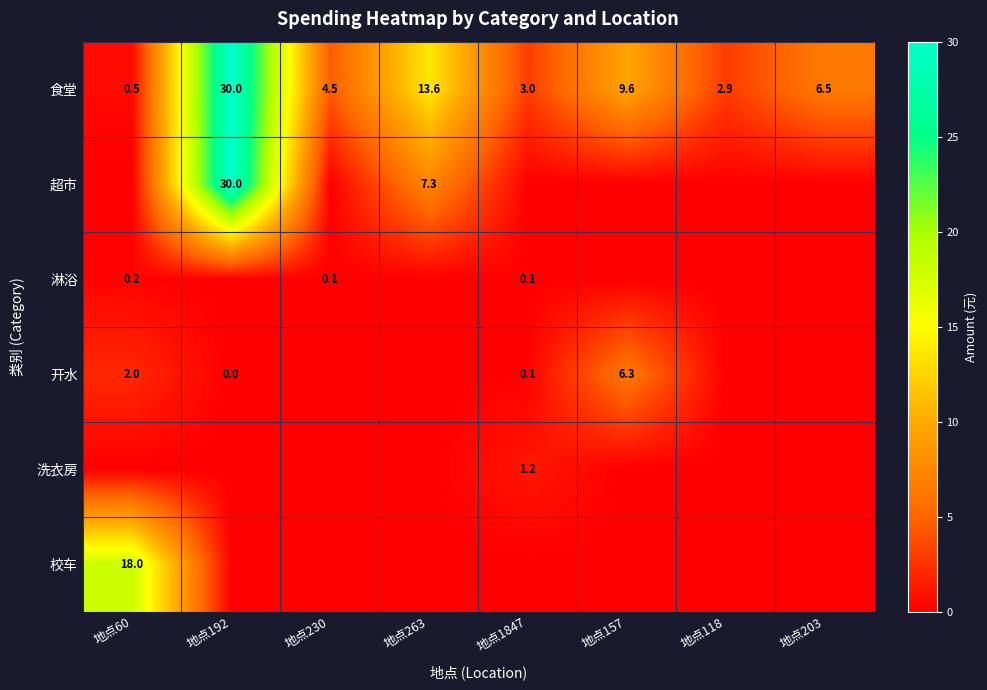

At which category is the sum across all series the highest?

地点192